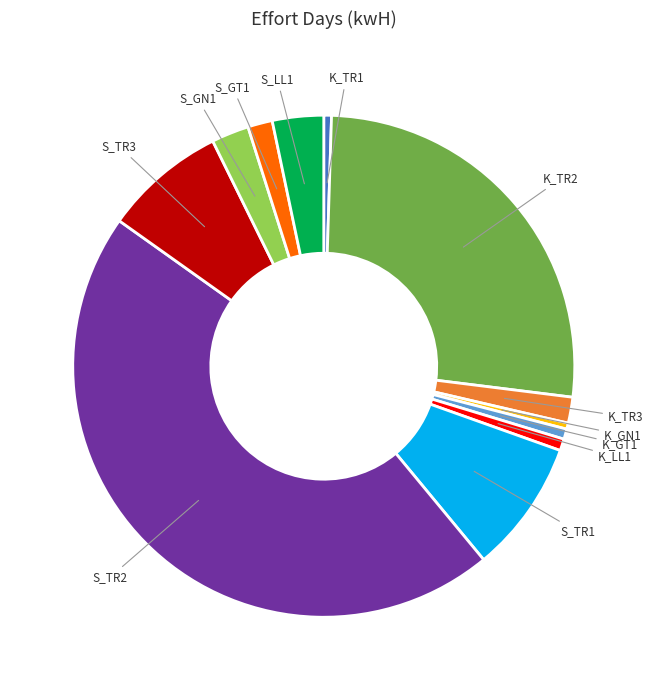

Is there any slice that represents more than half of the pie?

No